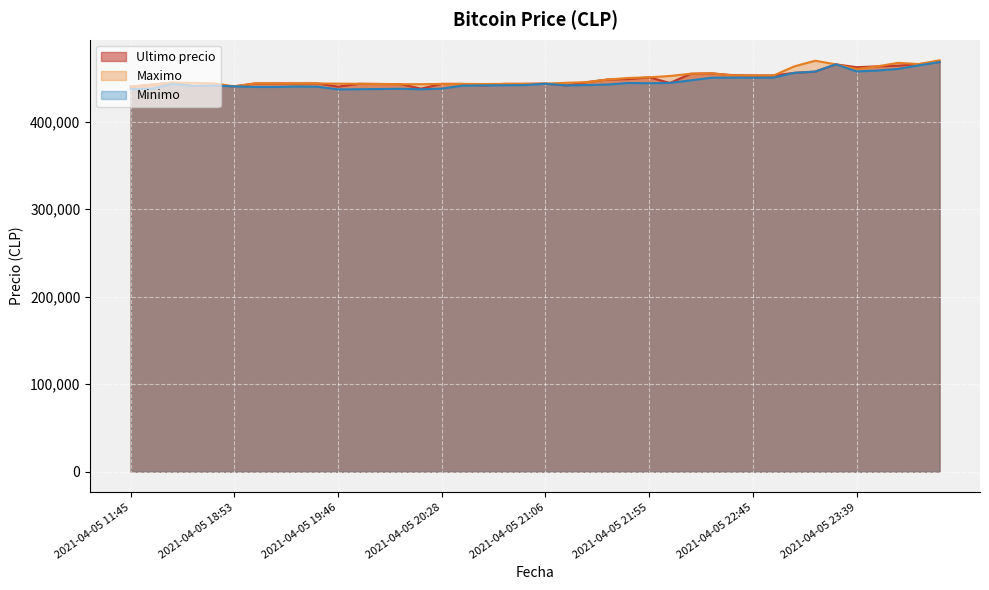

Where do Maximo and Ultimo precio first cross each other?

2021-04-05 16:21 and 2021-04-05 18:21